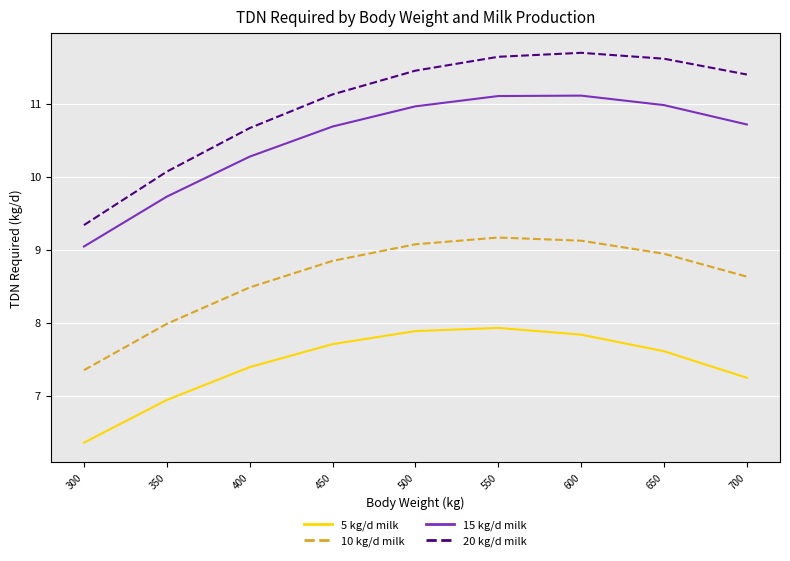

How many interior local peaks does the 5 kg/d milk series have?

1